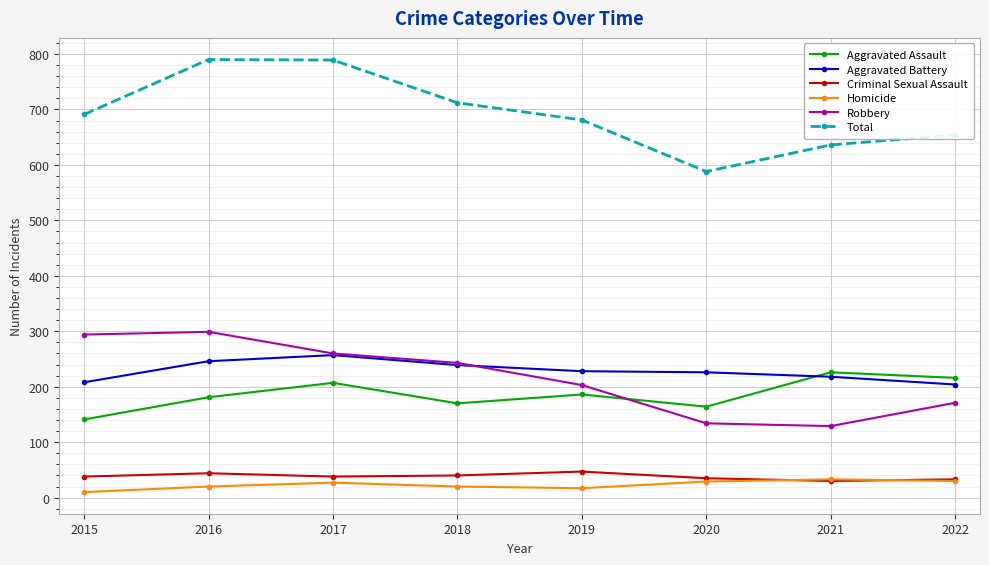

Where is the first local minimum for Total?

2020